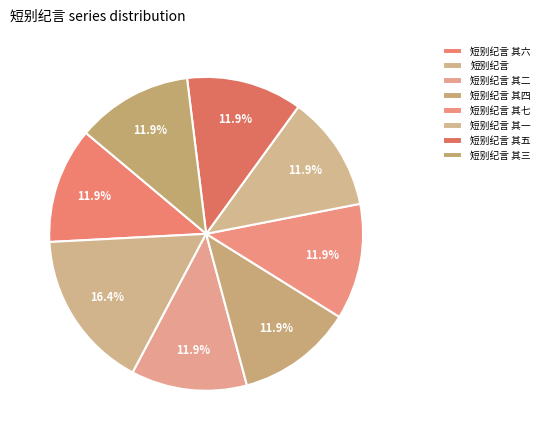

Combined, do 短别纪言 其七 and 短别纪言 account for over 50%?

No